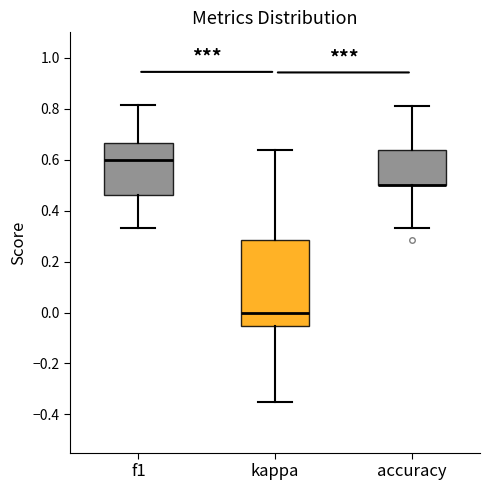

Which box is the tallest, from its lower edge to its upper edge?

kappa